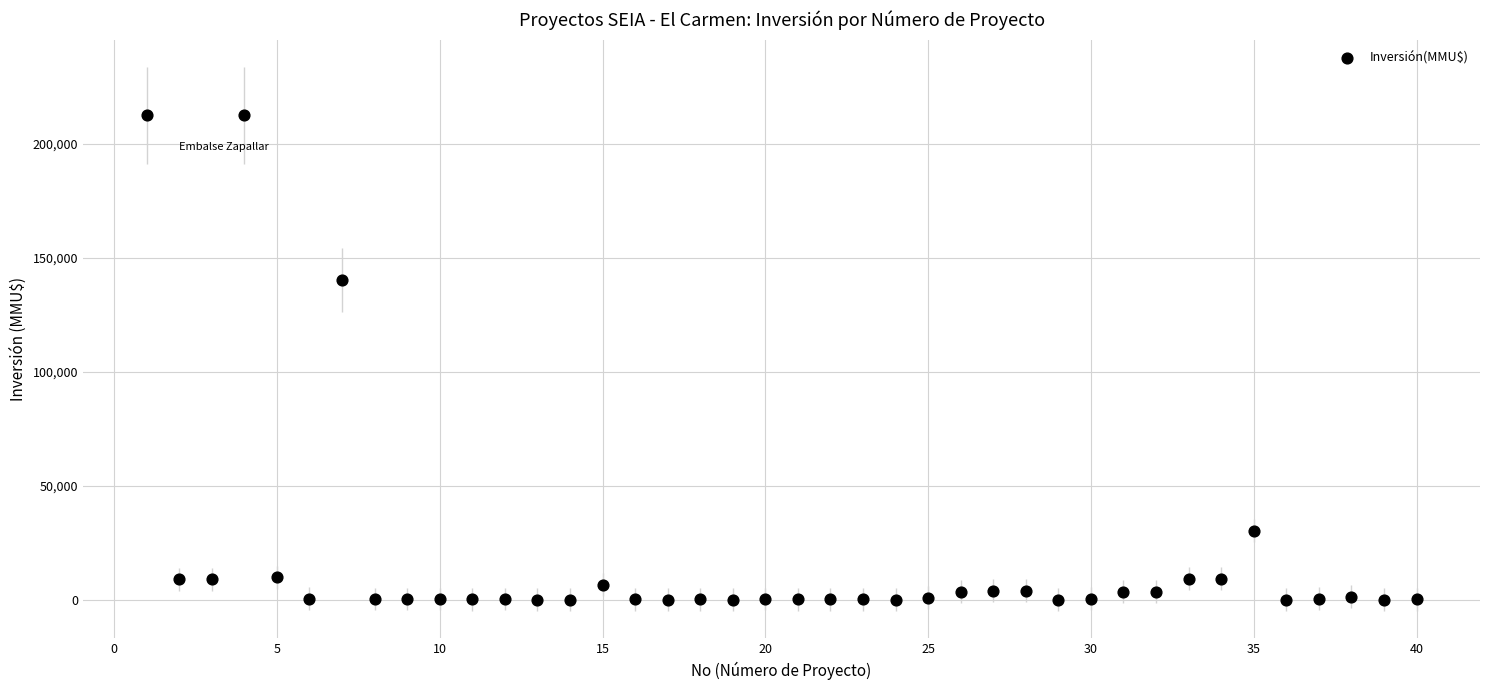

What is the range of Y values (max minus min)?

212500